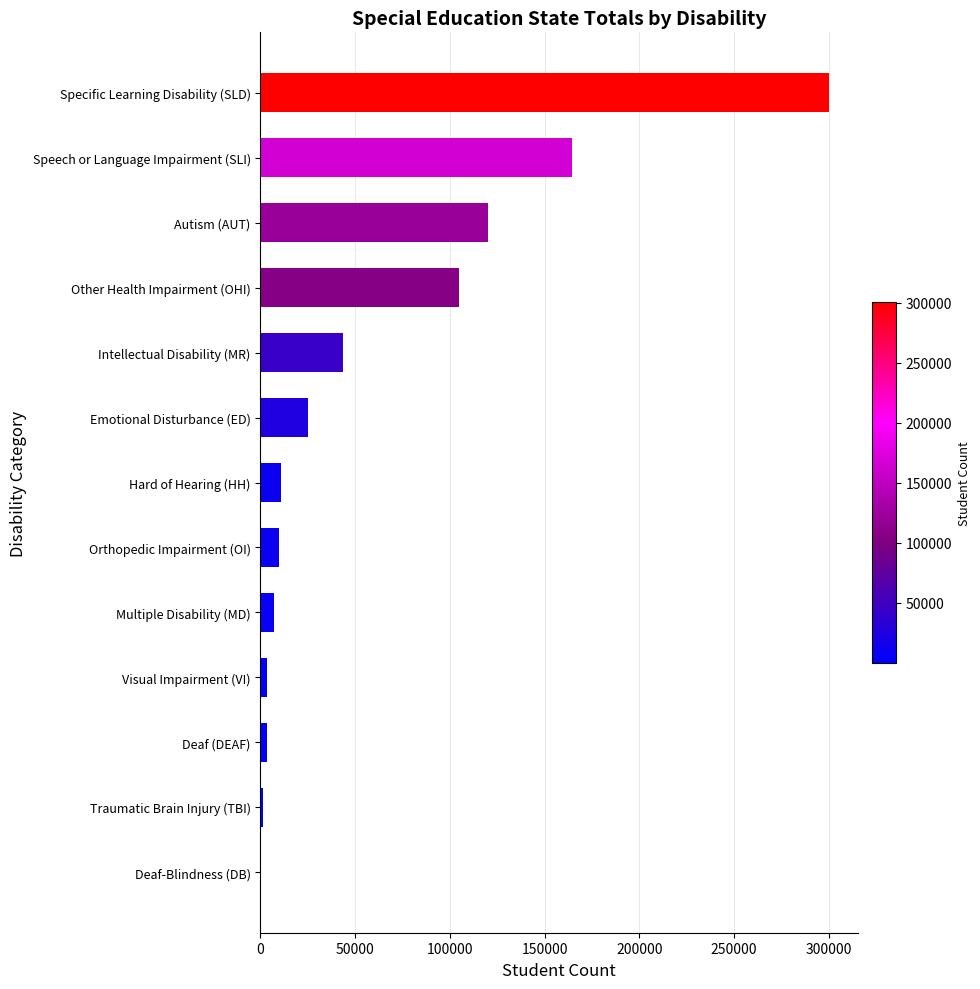

True or false: the data shows 9916 at Orthopedic Impairment (OI).

True